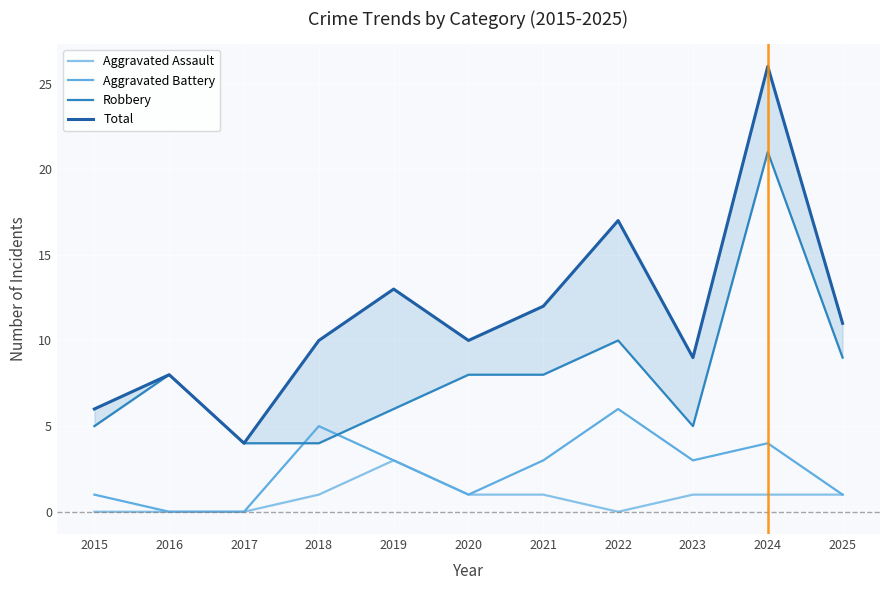

Which series changed the most between 2018 and 2024?

Robbery